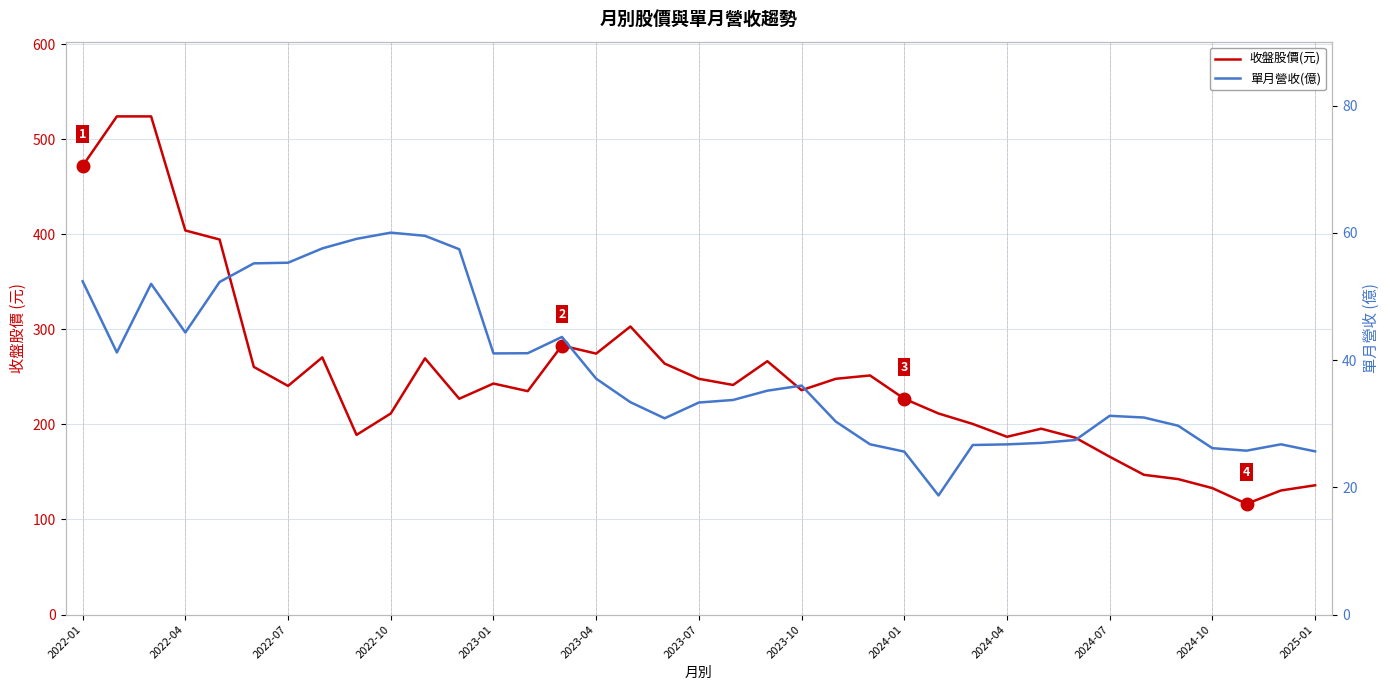

The 單月營收(億) series shows 75.6 at 2023-04. True or false?

False